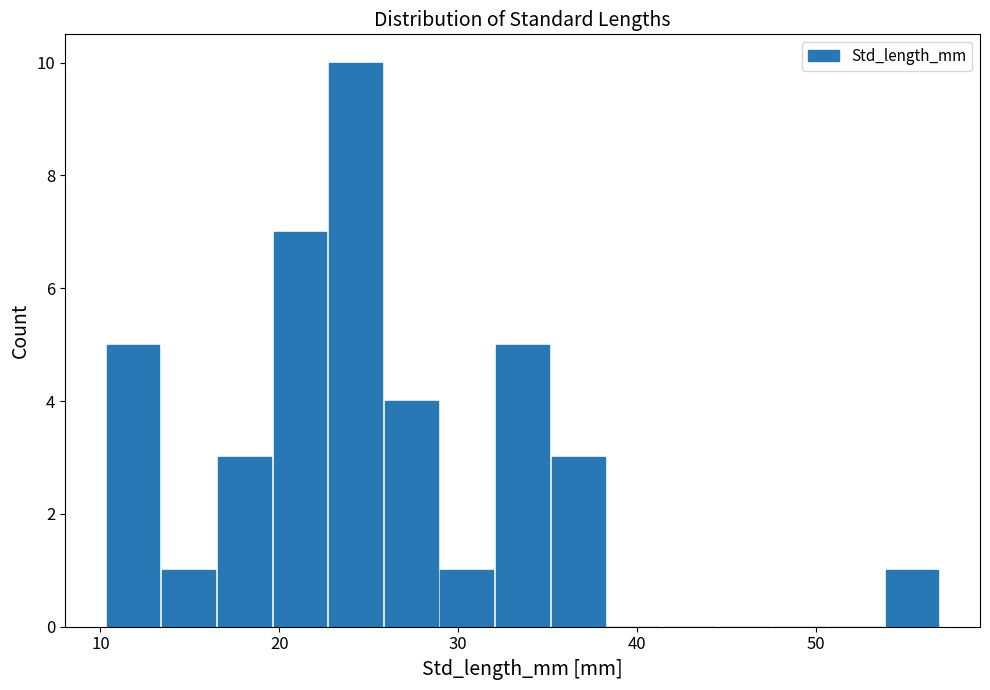

Read against the x-axis, roughly where is the centre of the tallest bar?

24